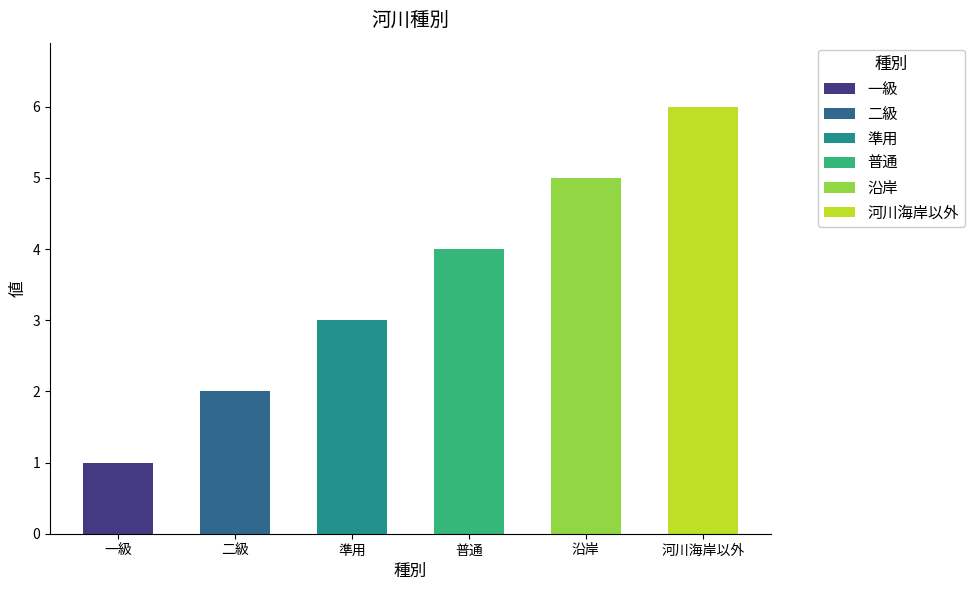

The value at 普通 is 2. True or false?

False